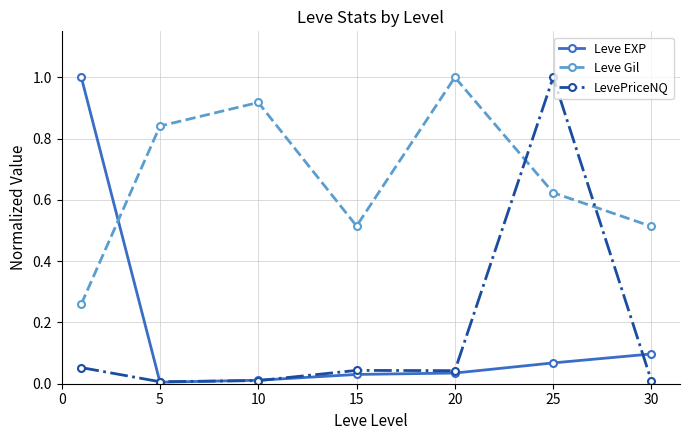

Which series has the largest total across all categories?

Leve Gil